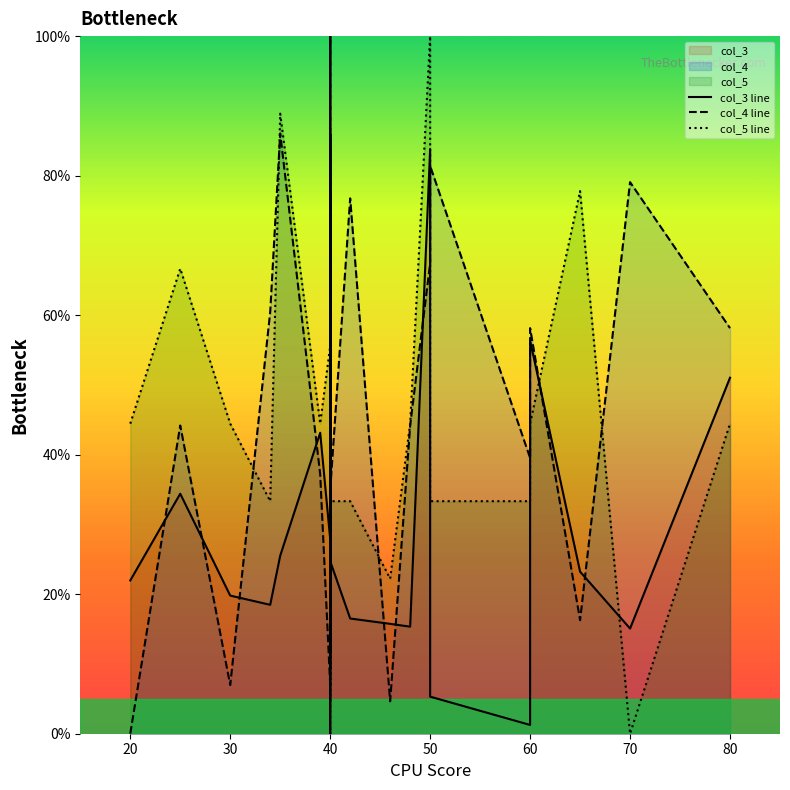

How many times do col_3 line and col_5 line cross each other?

13